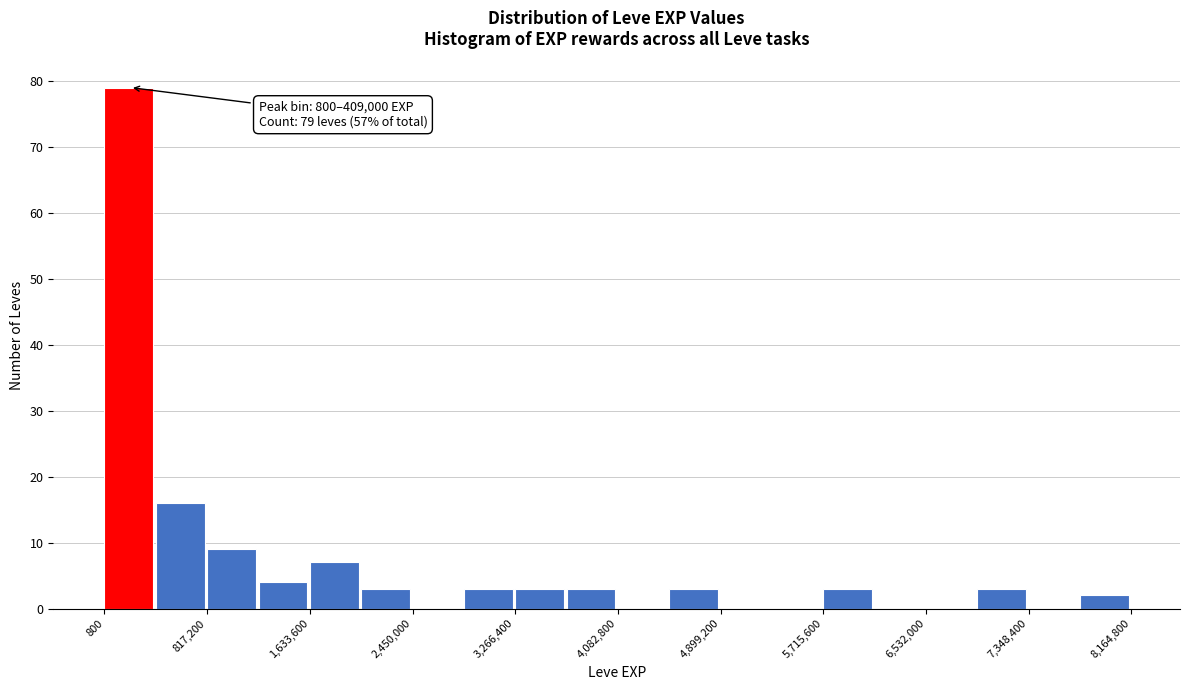

Over which range of the x-axis is the bar tallest?

0 to 400000